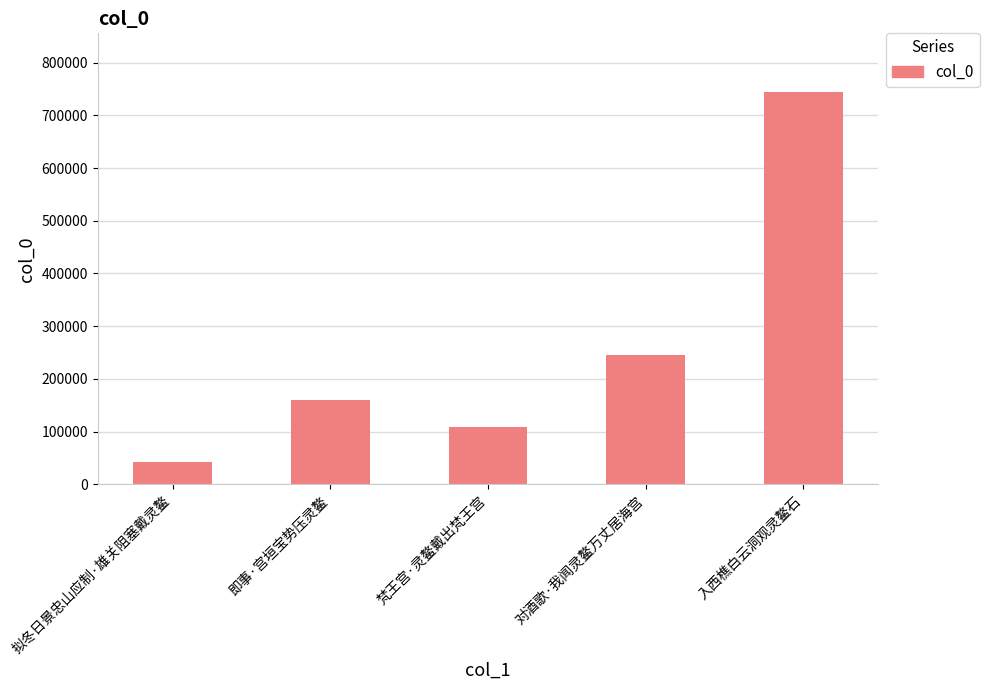

Does the chart contain stacked bars?

No